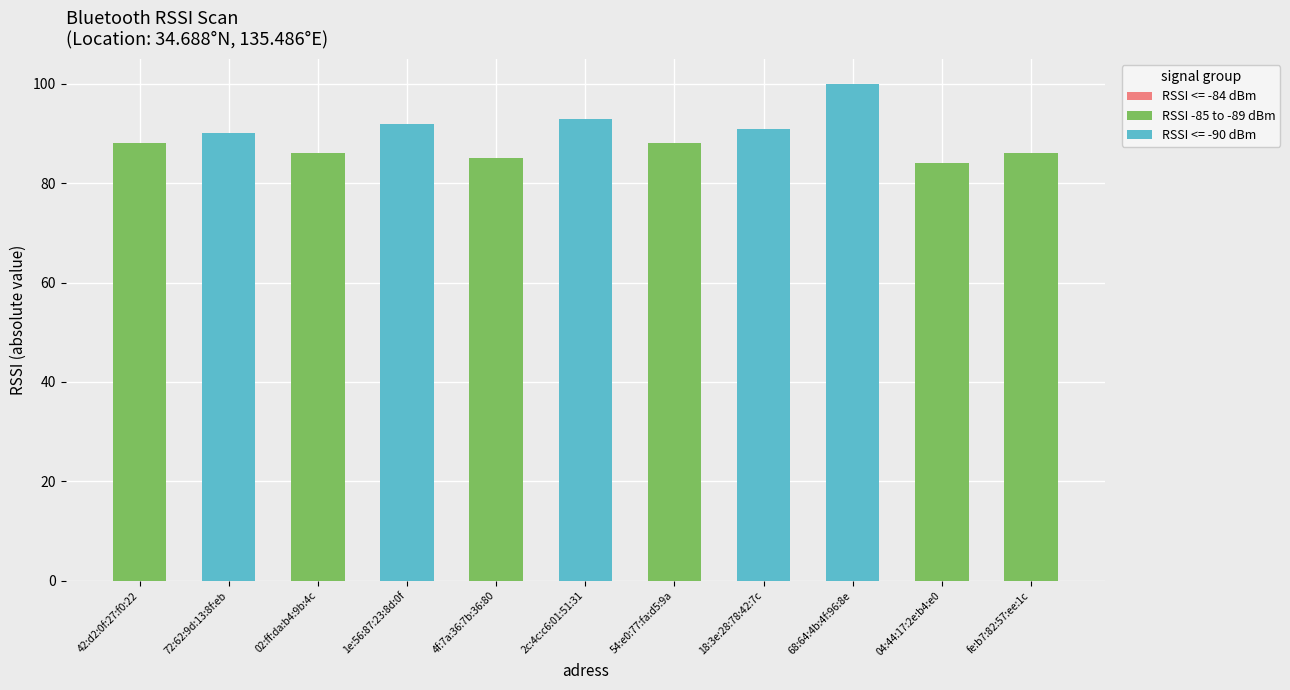

What is the highest value of the RSSI -85 to -89 dBm series?

88